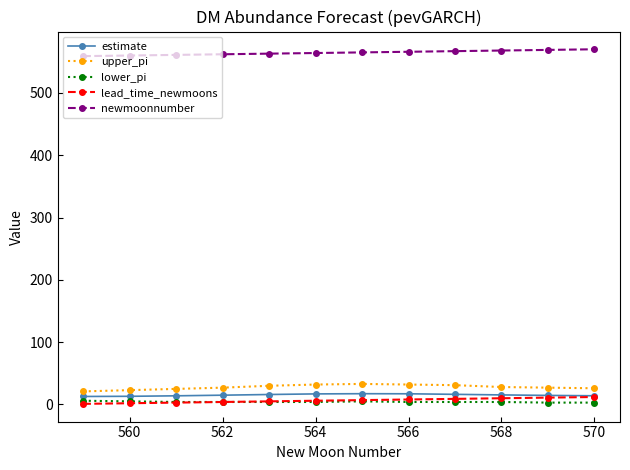

True or false: estimate has more than 0 points higher than both neighbors.

True